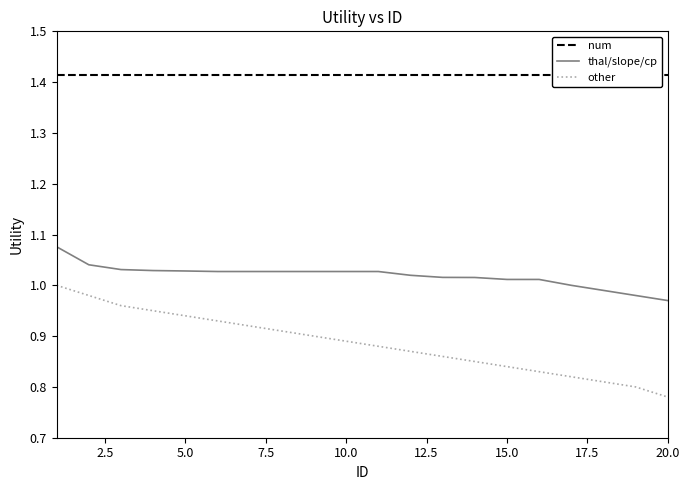

True or false: thal/slope/cp and other cross at least once.

False